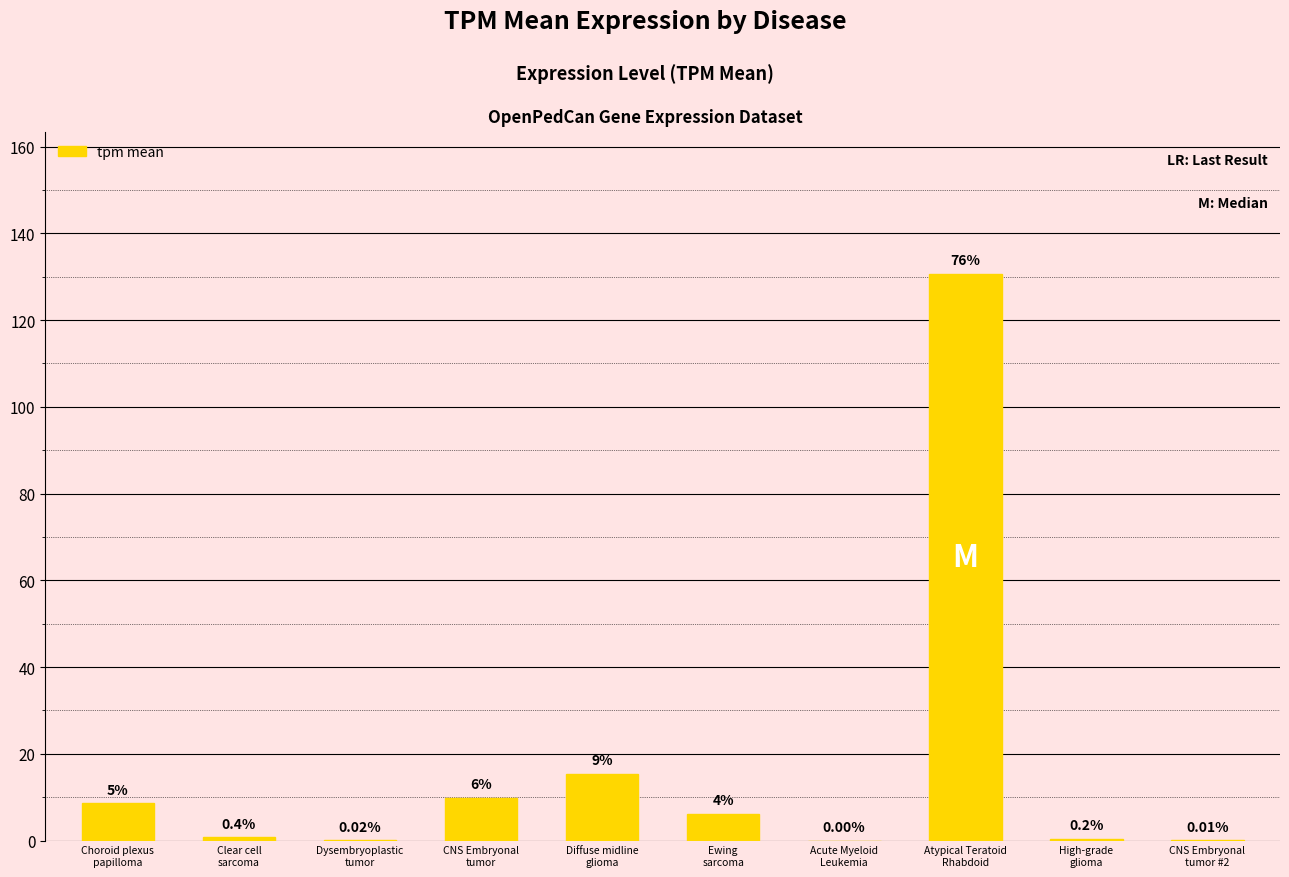

Are the bars horizontal?

No